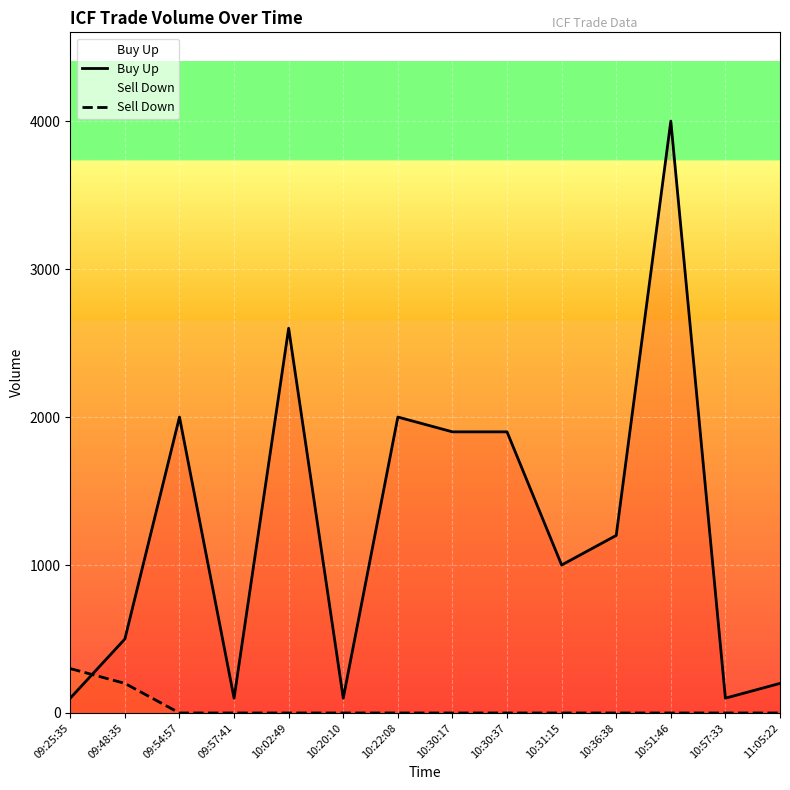

True or false: Buy Up has a value of 100 at 10:57:33.

True